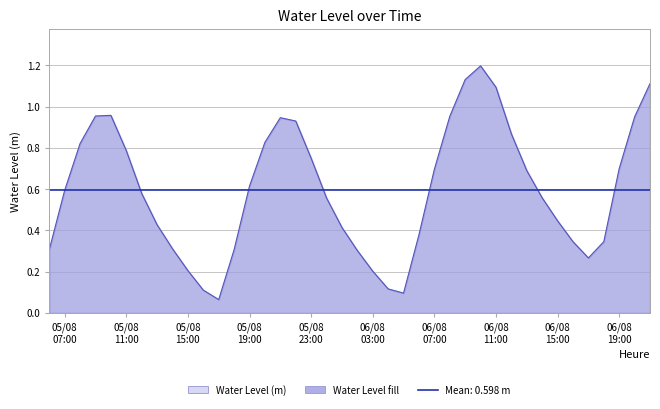

How many points are lower than both their immediate neighbors (excluding endpoints)?

3